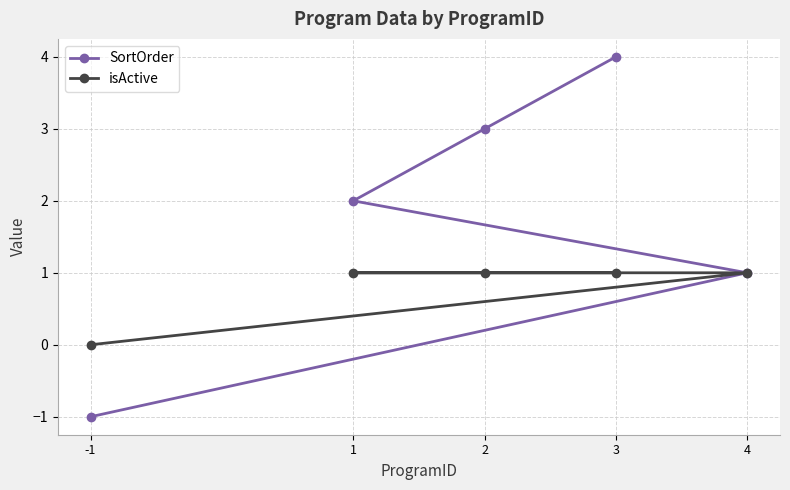

Reading left to right, transcribe all the data shown in this chart.

SortOrder: -1=-1	1=2	2=3	3=4	4=1
isActive: -1=0	1=1	2=1	3=1	4=1